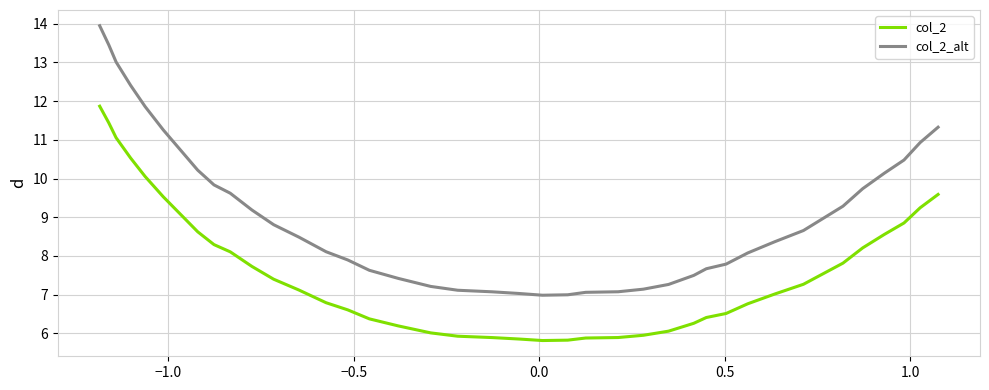

What is the sum of all col_2 values?

305.9